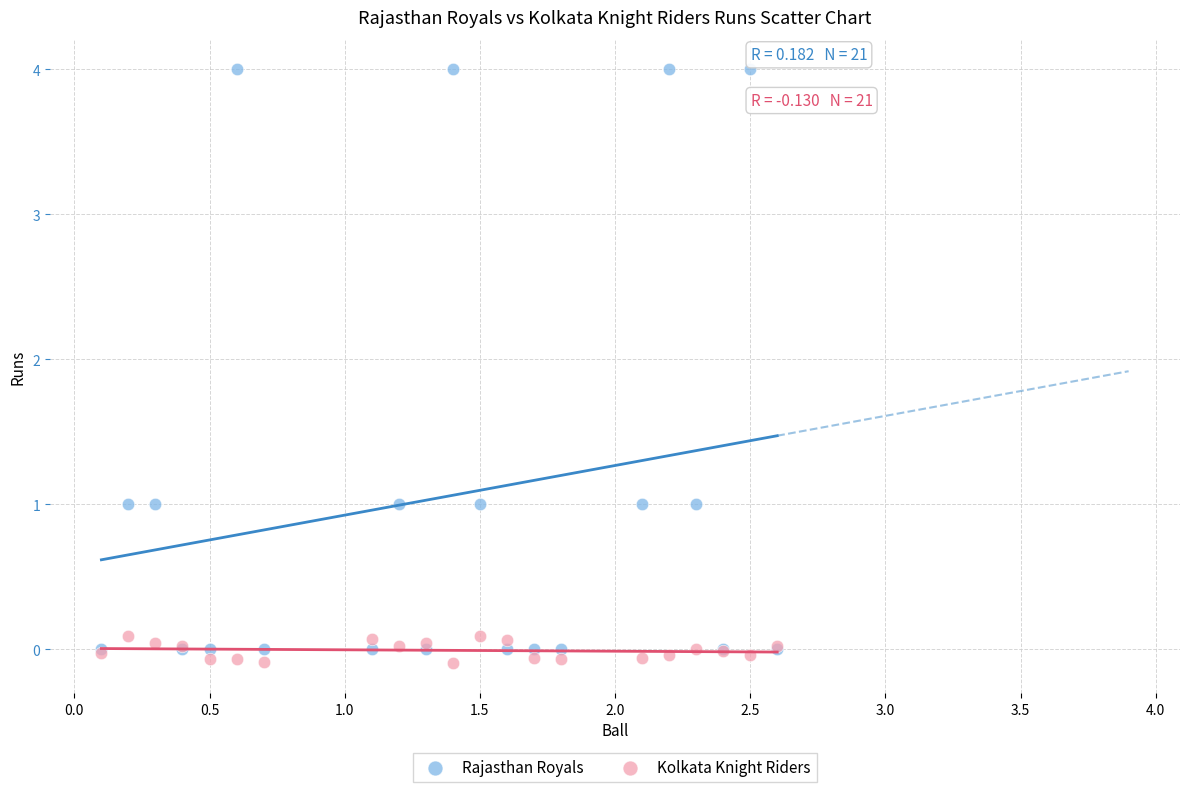

What are all the series names shown in the legend?

Rajasthan Royals, Kolkata Knight Riders